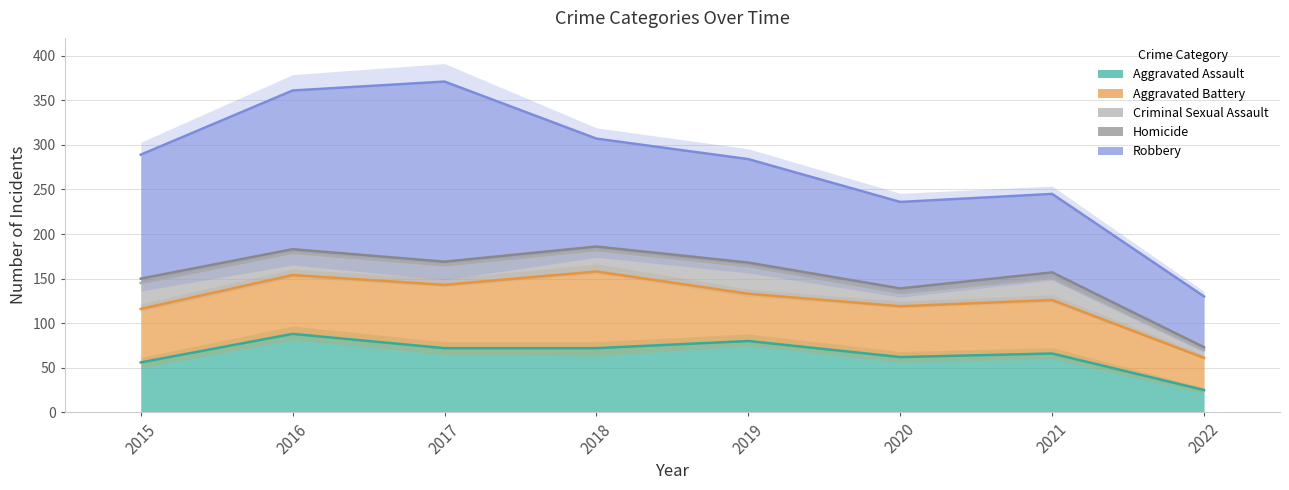

True or false: Criminal Sexual Assault and Aggravated Battery intersect in this chart.

False